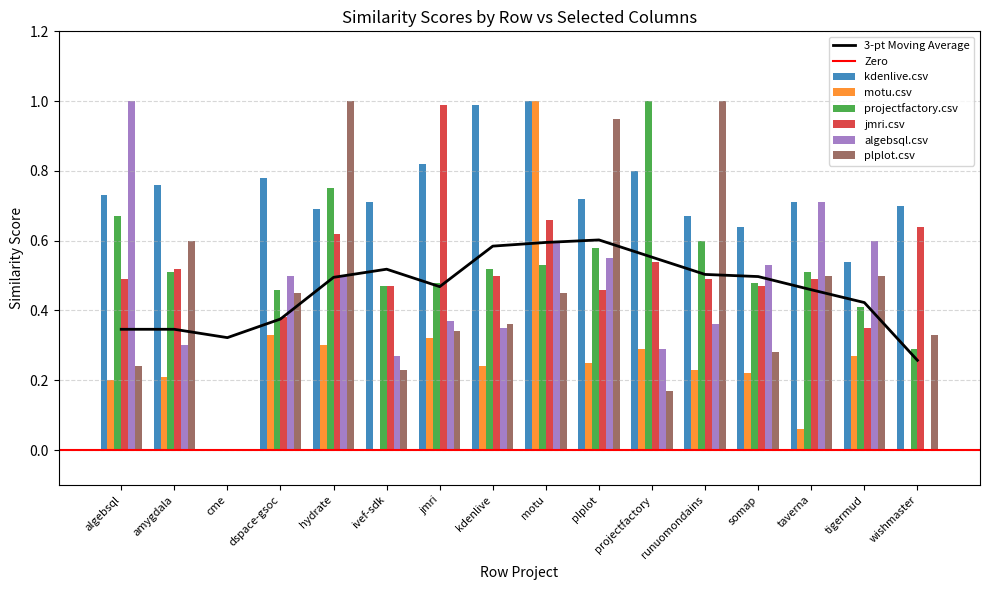

How many values in motu.csv are above zero?

13